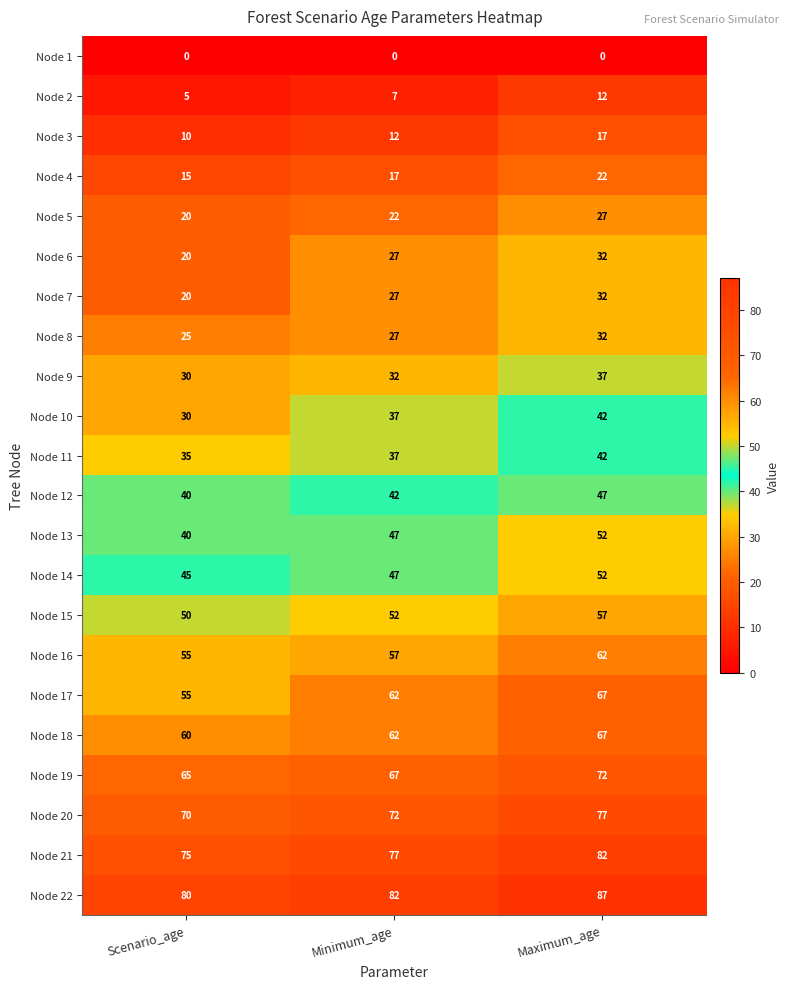

At which label does Node 19 reach its minimum?

Scenario_age